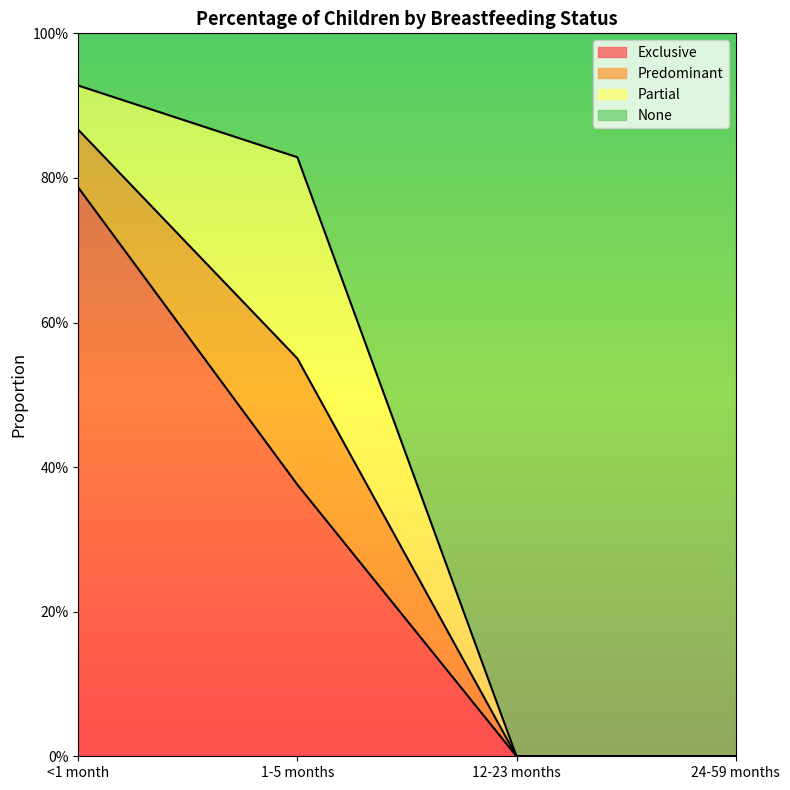

What are all the series names shown in the legend?

Exclusive, Predominant, Partial, None